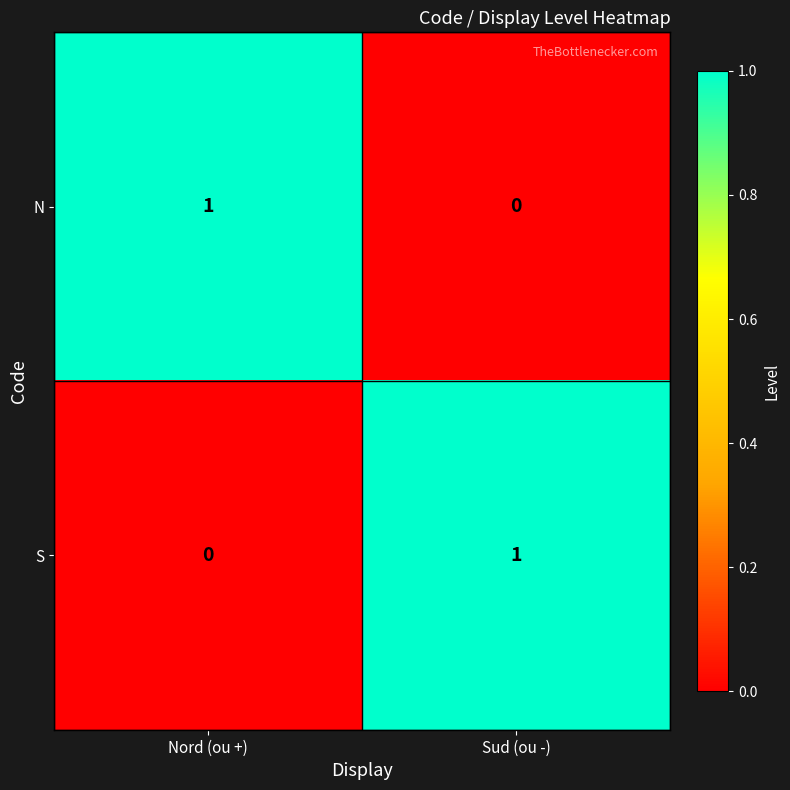

At which label is N closest to 0?

Sud (ou -)